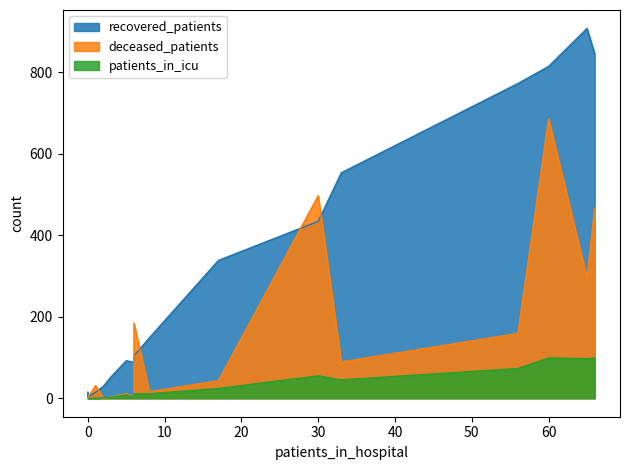

At which label does patients_in_icu reach its minimum?

<20